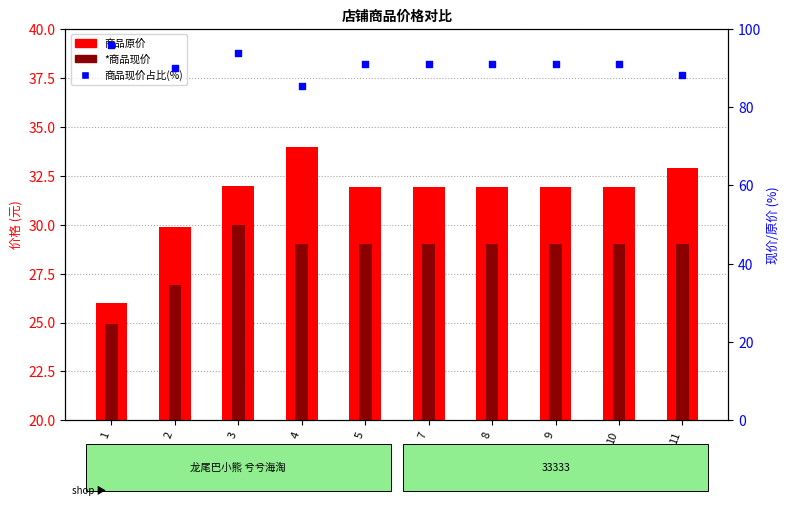

Which series has the largest Y range (max minus min)?

商品现价占比(%)